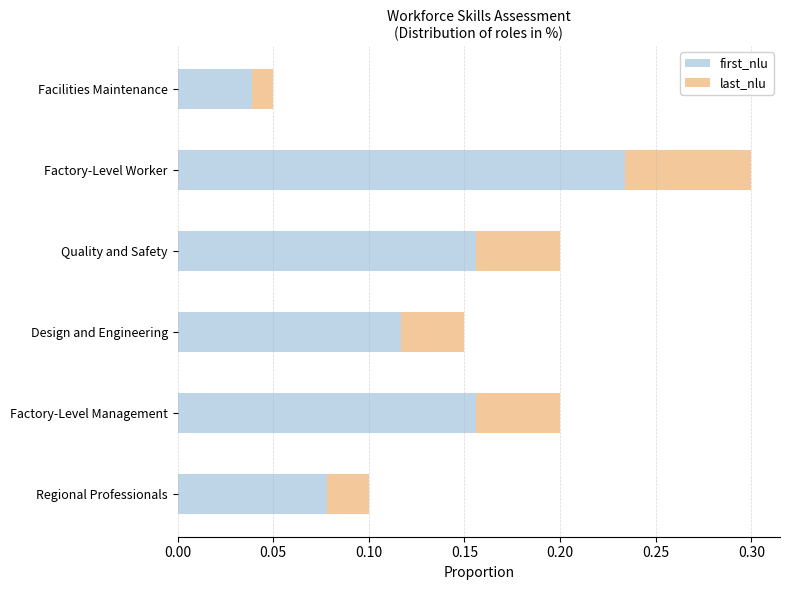

Is it true that first_nlu equals 0.4 at Factory-Level Worker?

False